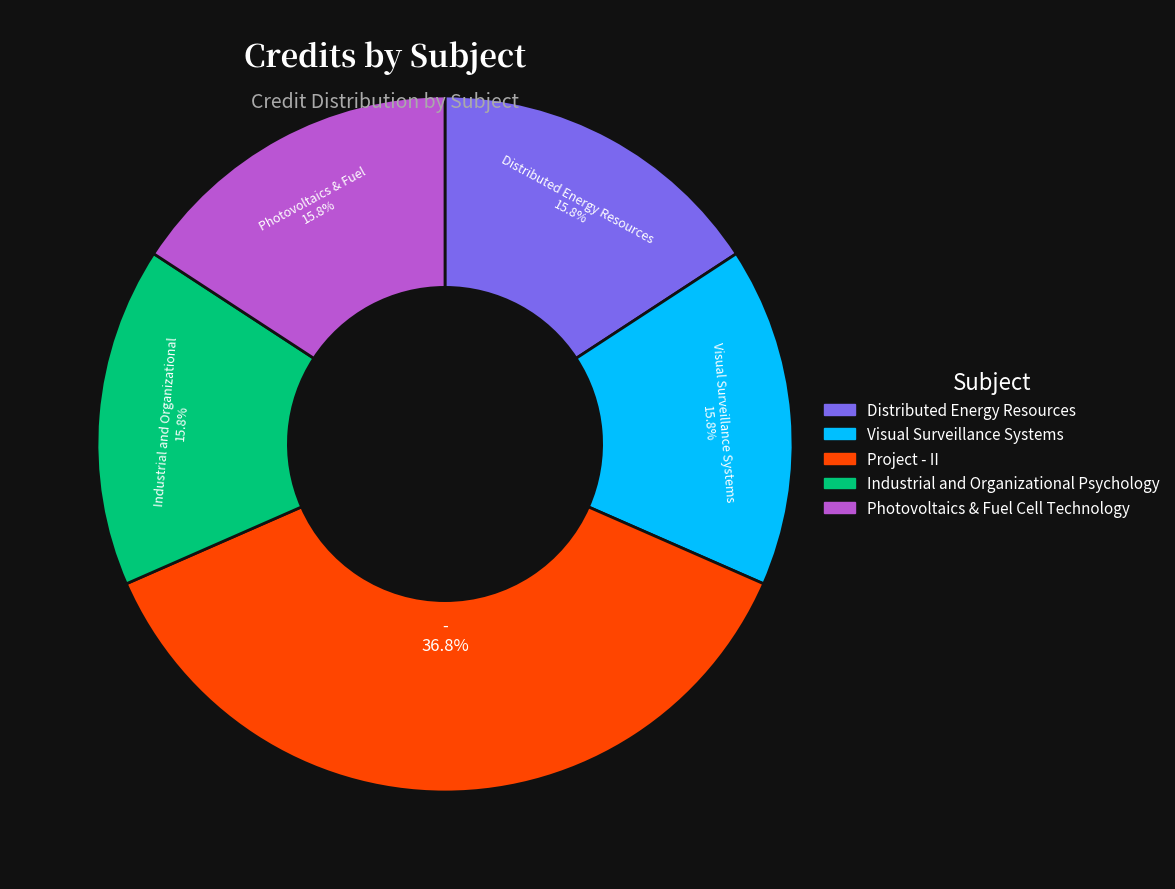

To the nearest percent, what is the combined percentage of Visual Surveillance Systems and Project - II?

53%